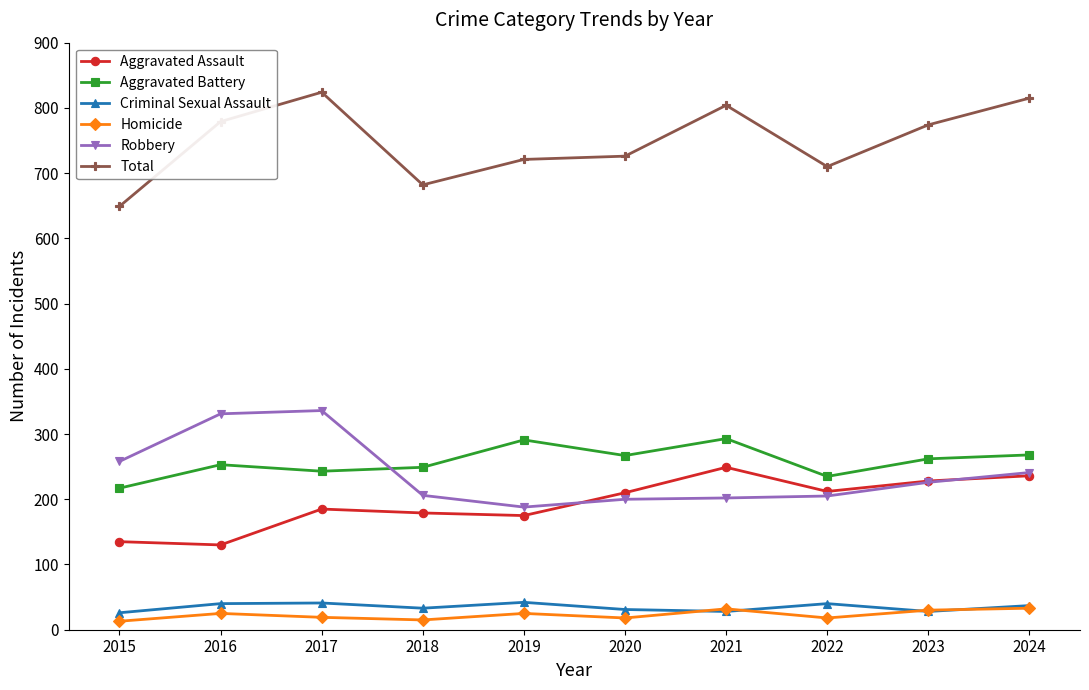

What is the total value across all series at 2016?

1558